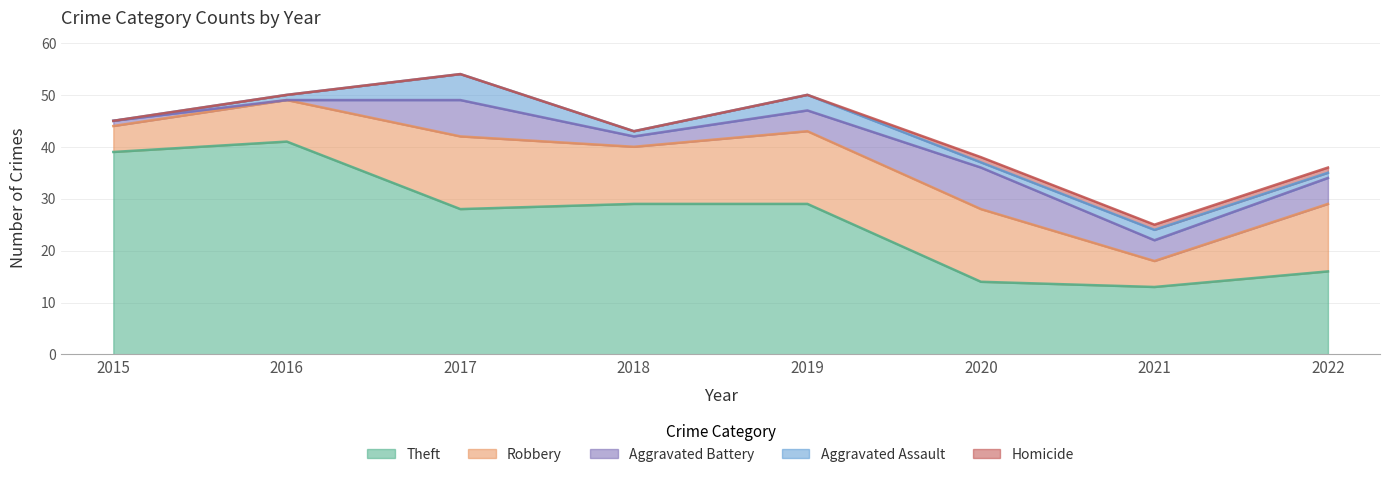

Which series changed the most between 2020 and 2022?

Aggravated Battery